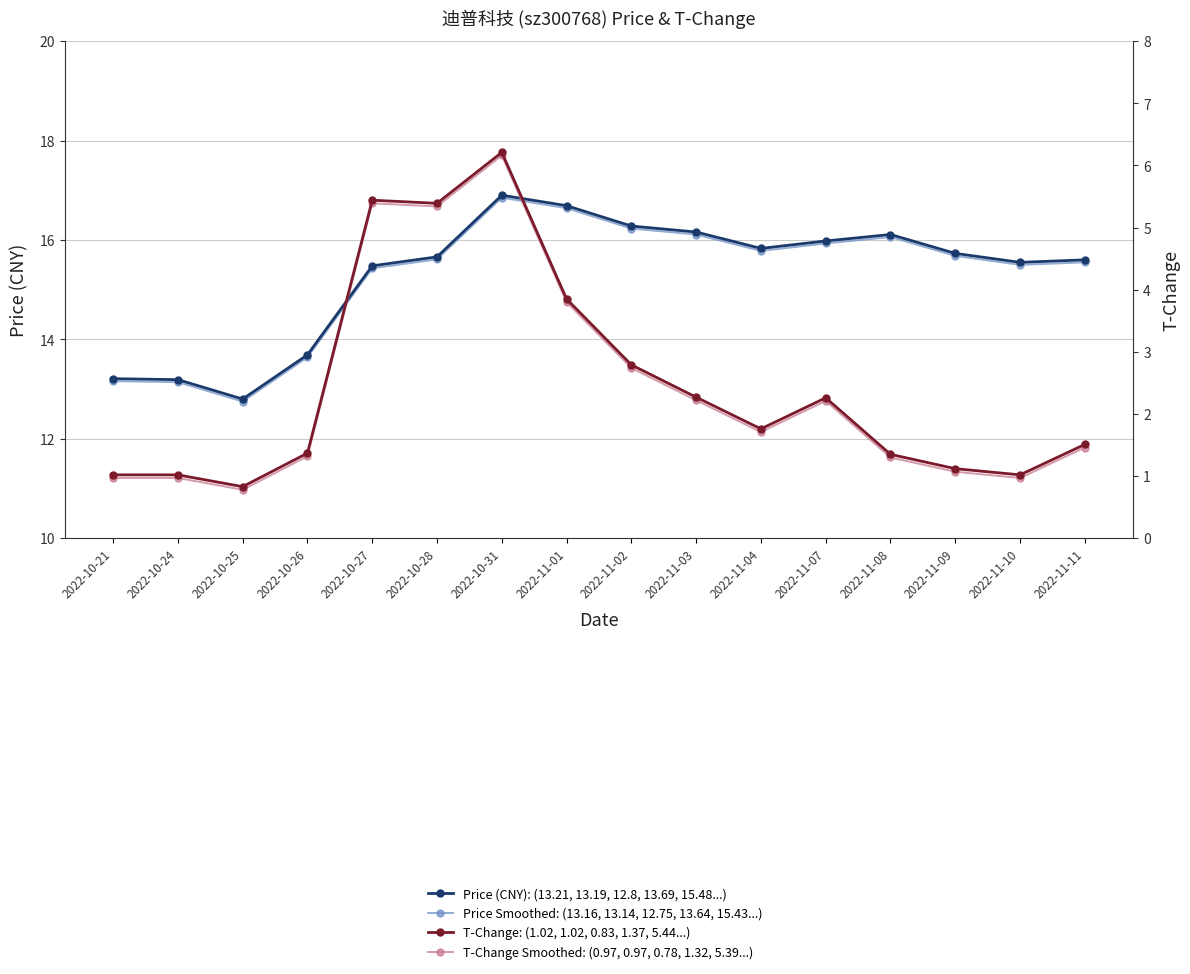

Which series has the largest total across all categories?

Price (CNY): (13.21, 13.19, 12.8, 13.69, 15.48...)